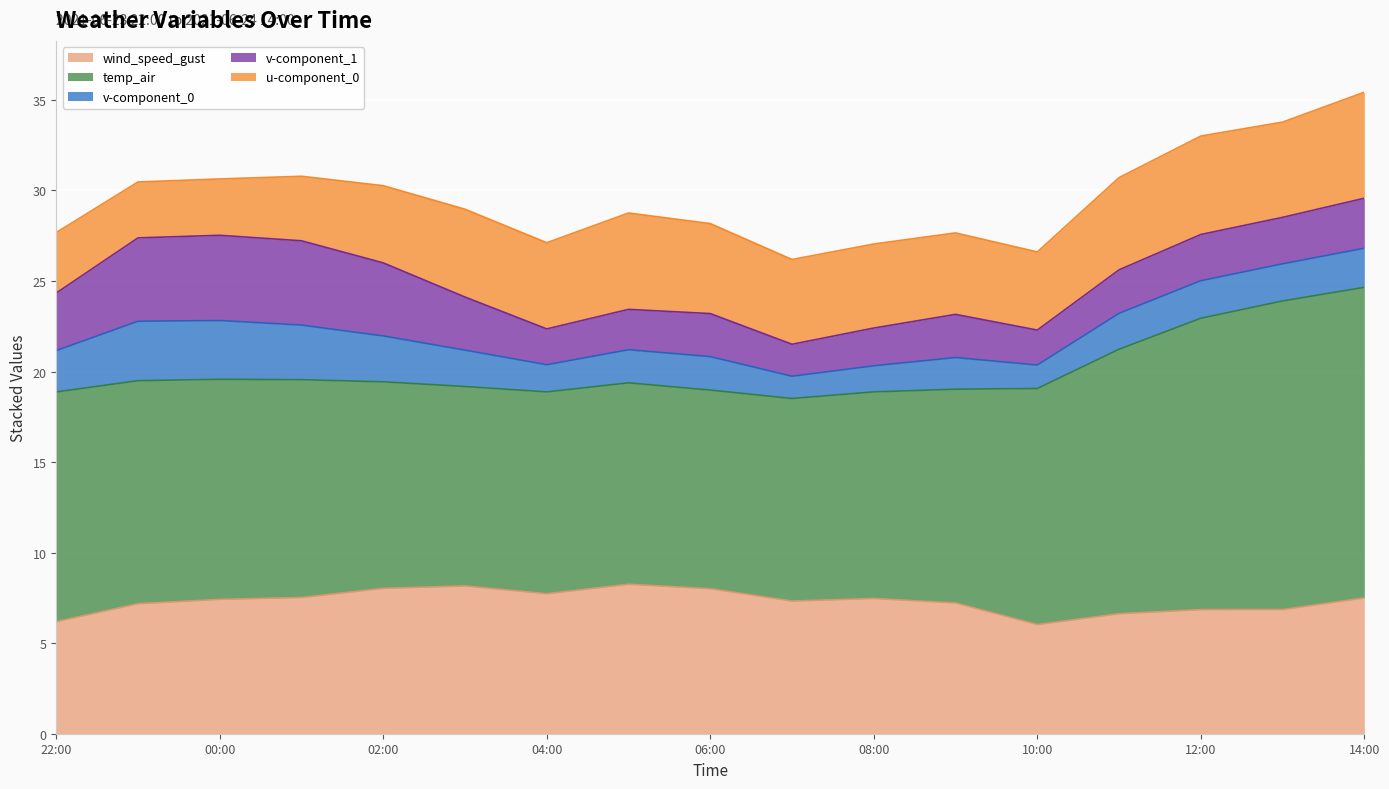

What is the minimum value shown in the chart?

1.2